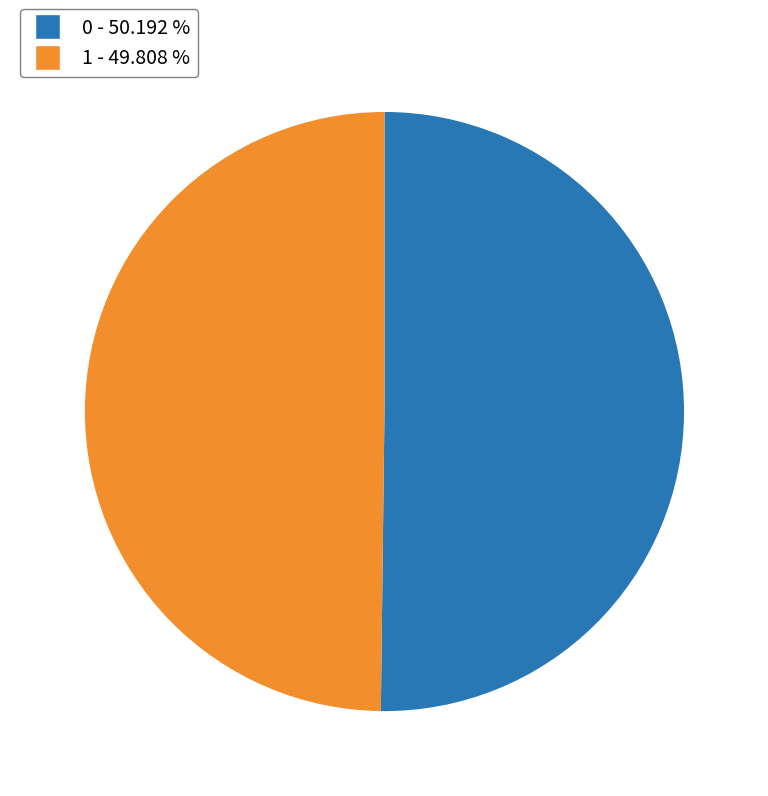

The 0 slice represents 50% of the pie. True or false?

True